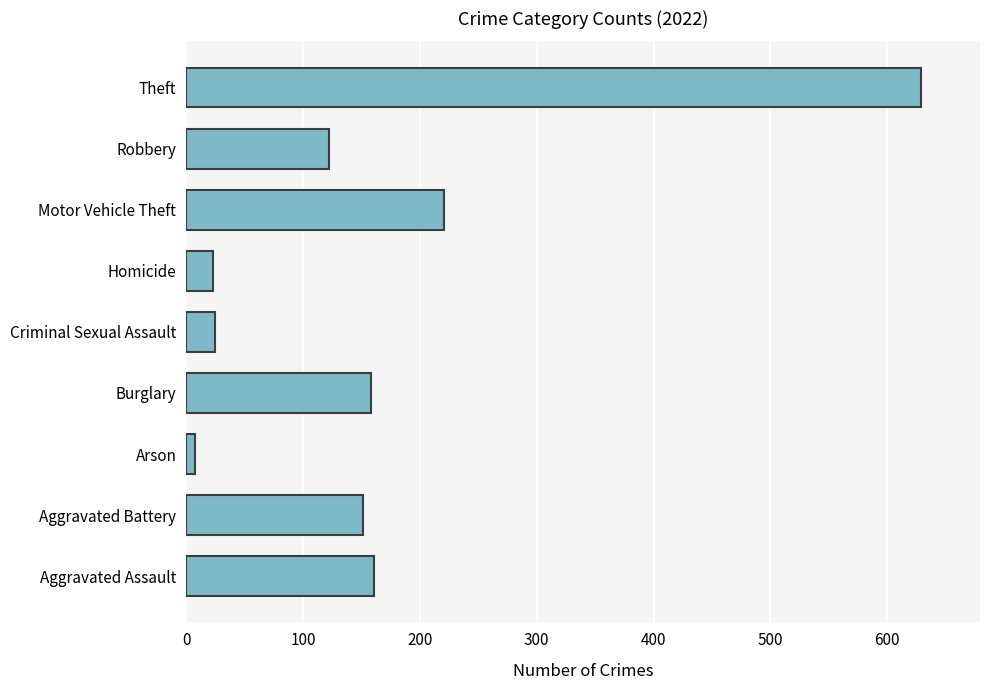

What is the ratio of the value at Aggravated Assault to the value at Theft?

0.3